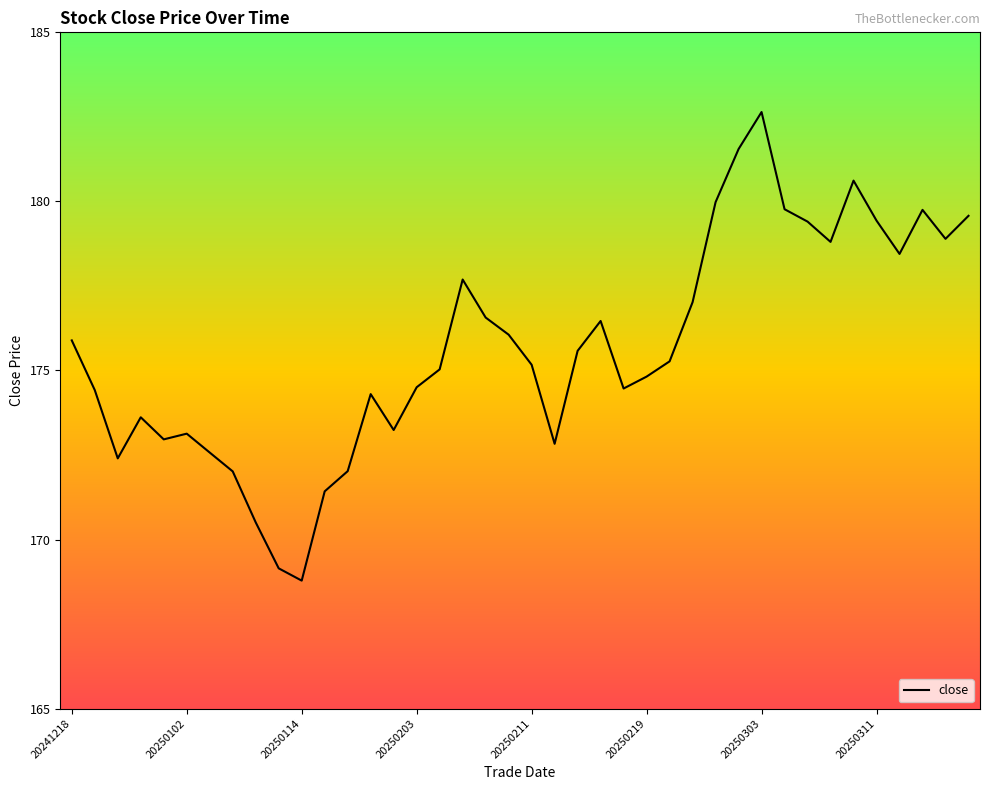

What is the smallest value displayed?

168.8